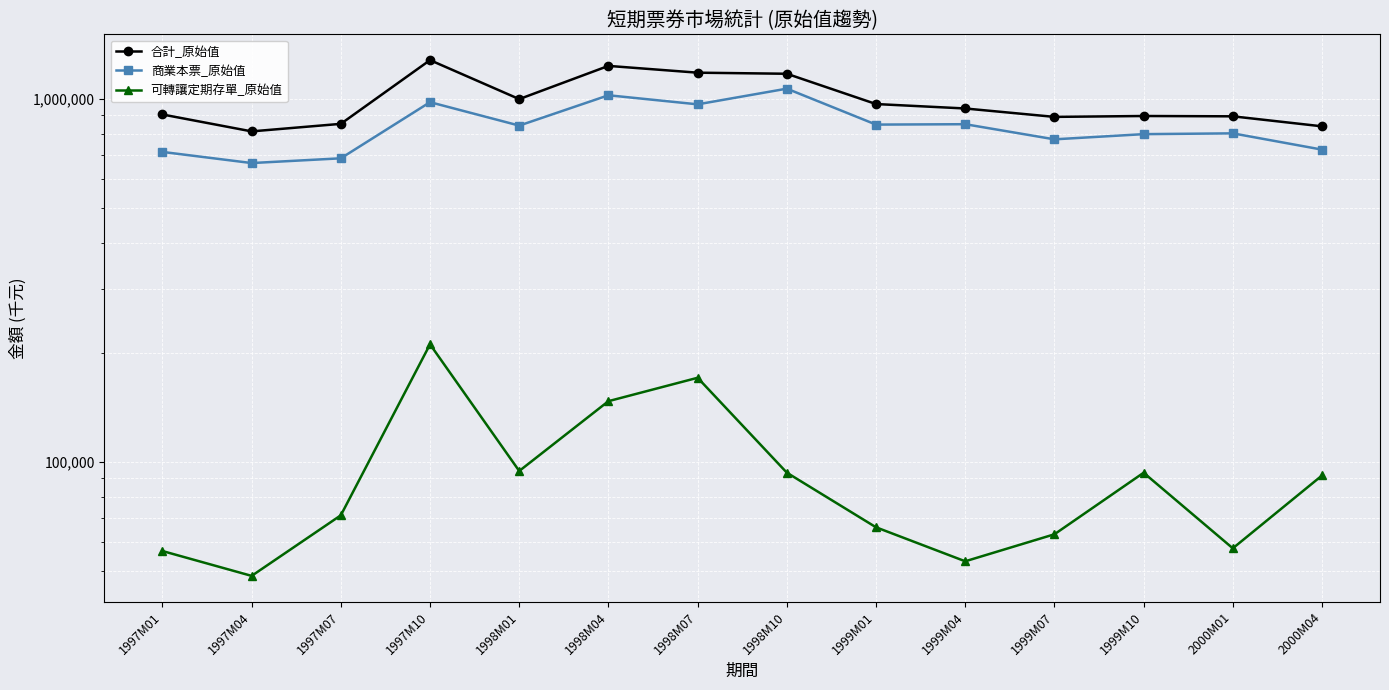

True or false: 合計_原始值 and 商業本票_原始值 intersect in this chart.

False